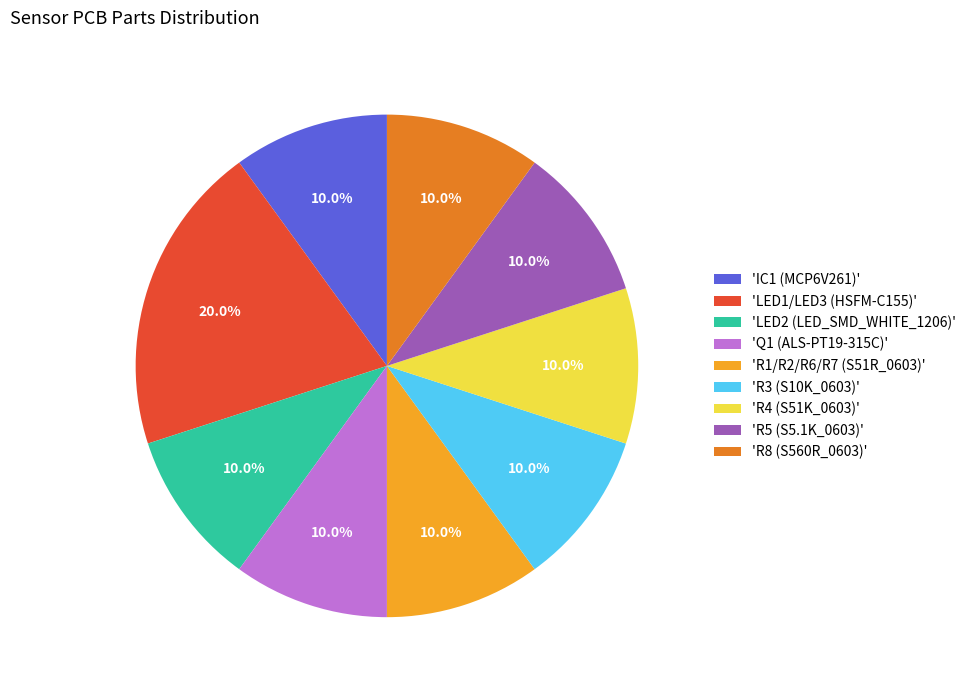

How many segments does this pie chart have?

9